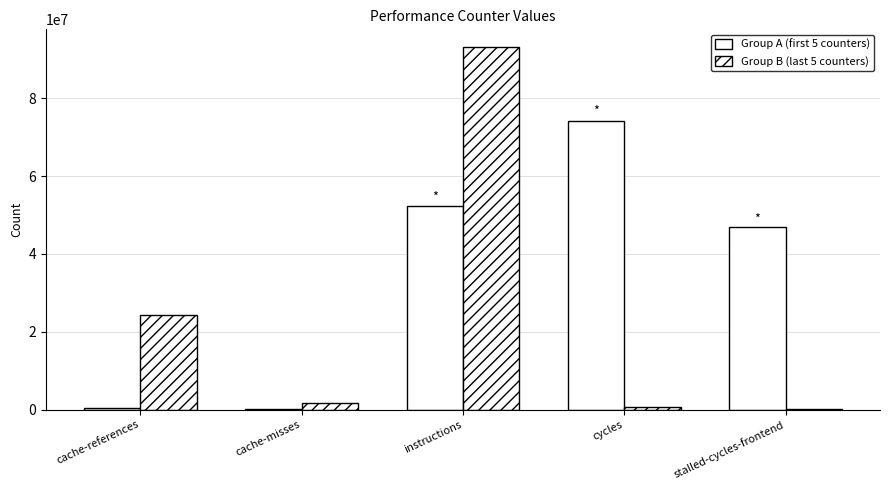

What is the difference between the Group A (first 5 counters) values at stalled-cycles-frontend and cache-misses?

46581612